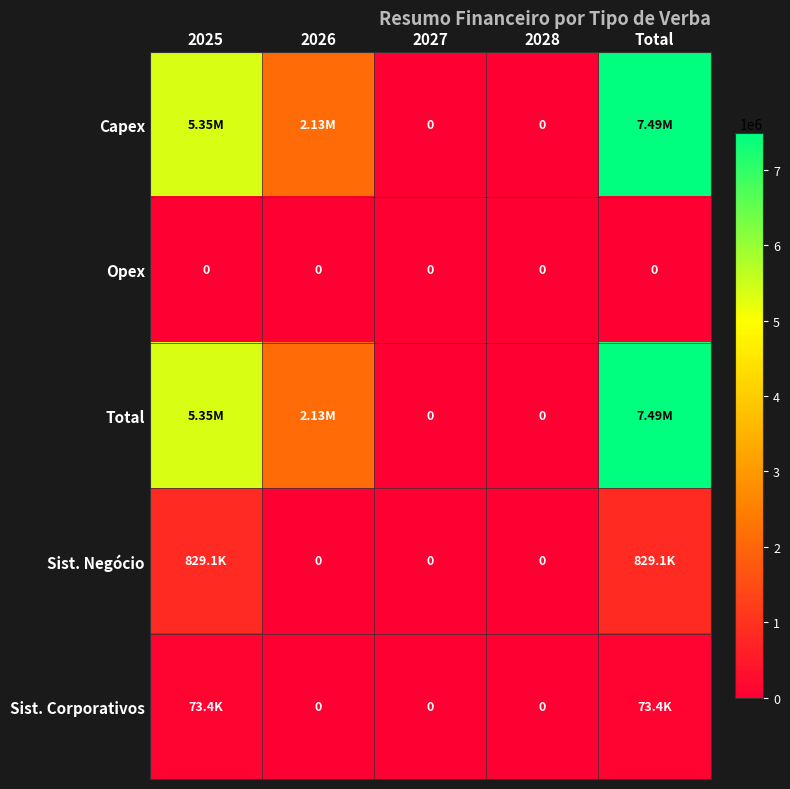

How many distinct data groups are displayed?

5